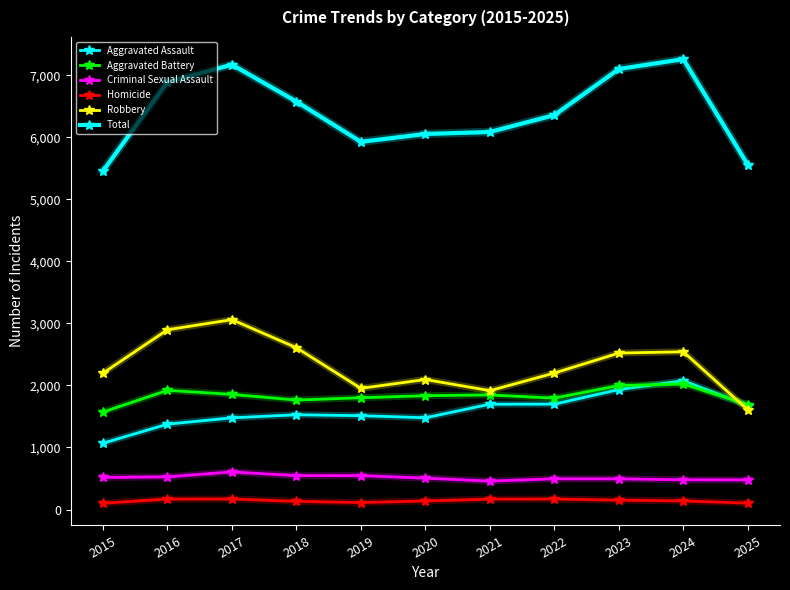

Is this an area chart (filled region under the line)?

No